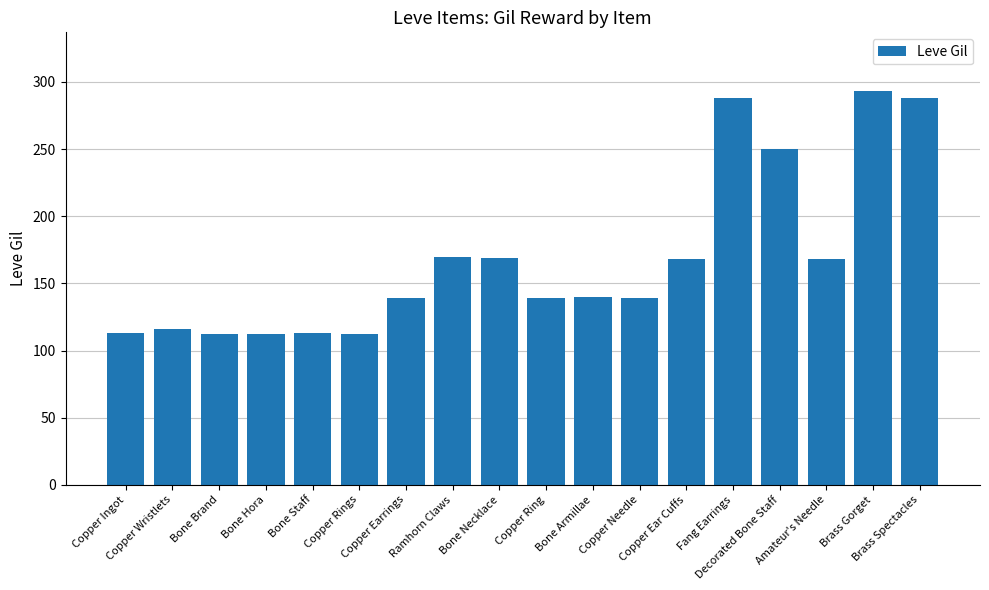

What is the sum of the values at Bone Brand and Copper Needle?

251